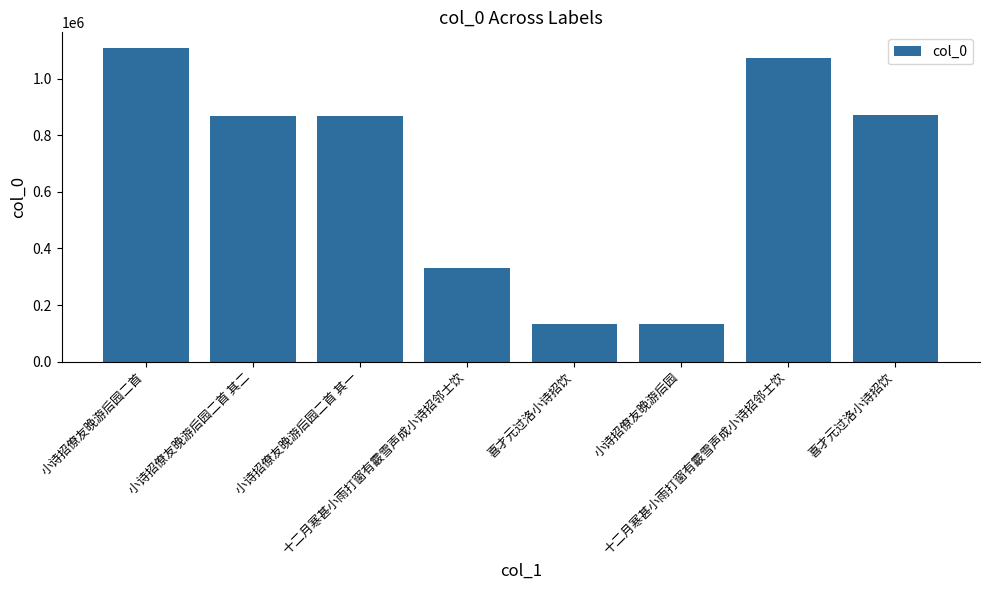

Which label corresponds to the smallest value in the chart?

小诗招僚友晚游后园